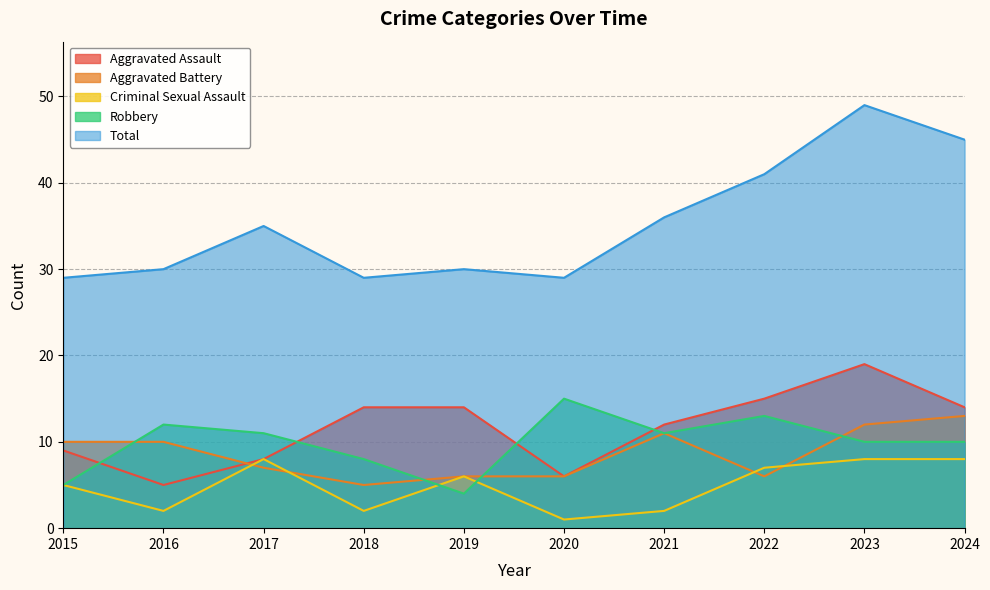

Count the number of categories in the chart.

10